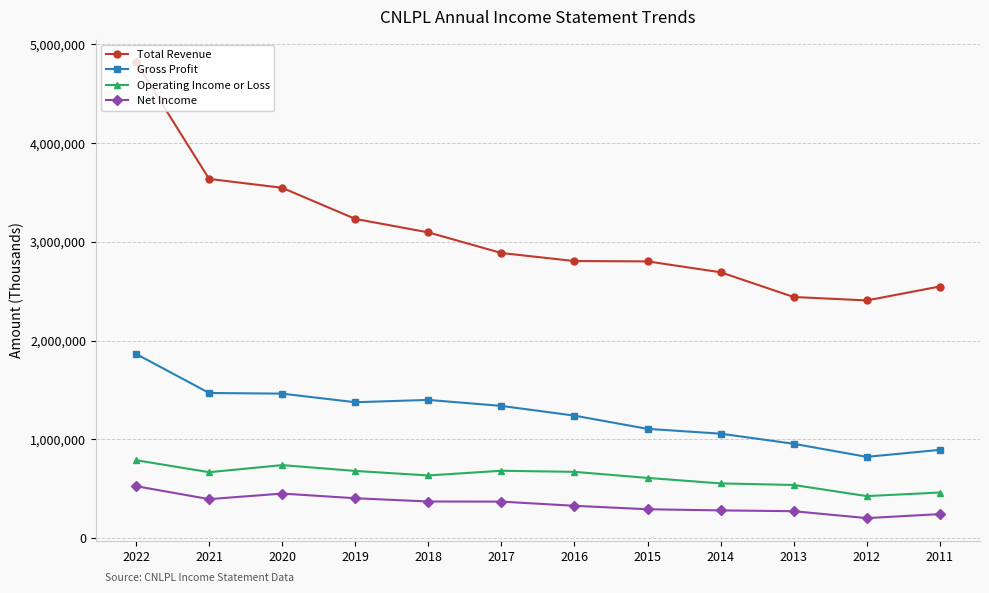

Count the number of data series in this chart.

4